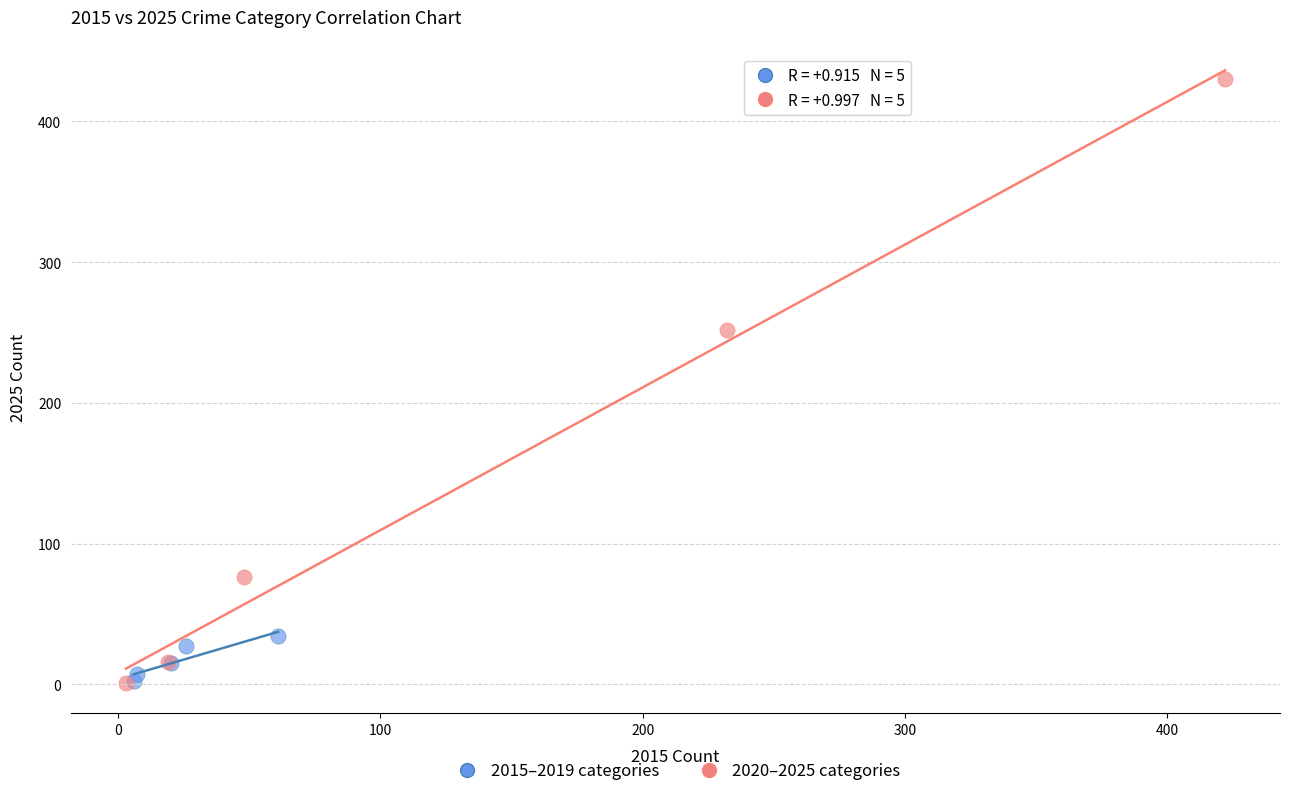

Which series reaches the maximum Y coordinate?

2020–2025 categories